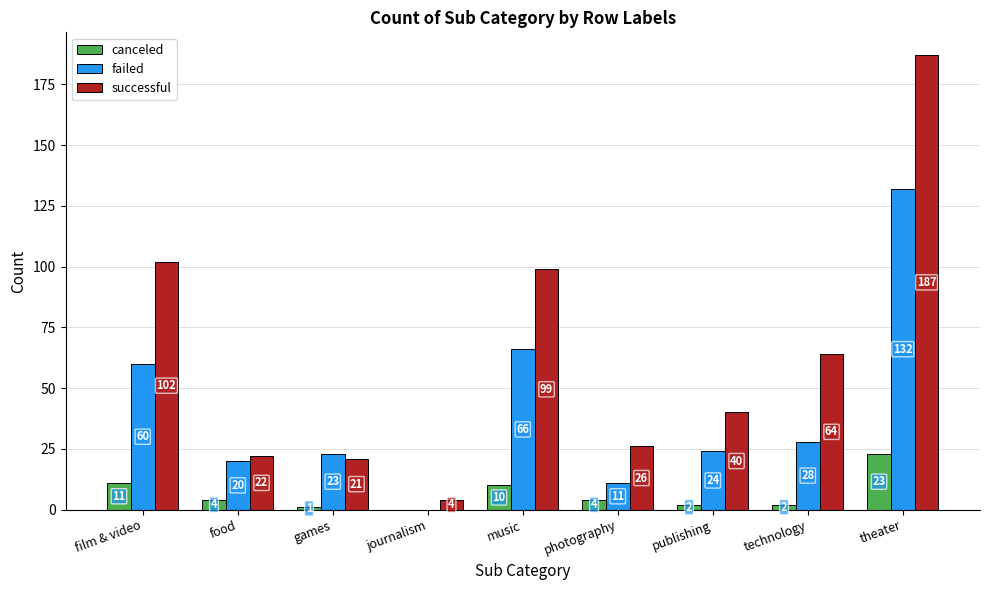

Is it true that canceled equals 11 at film & video?

True